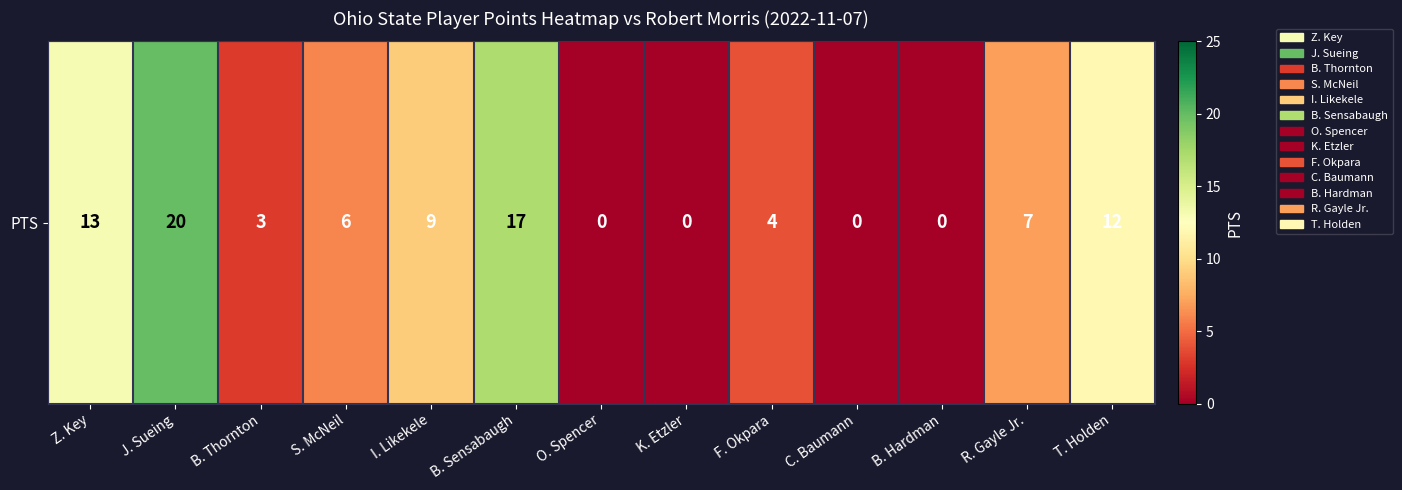

Rank the categories by value from lowest to highest.

O. Spencer, K. Etzler, C. Baumann, B. Hardman, B. Thornton, F. Okpara, S. McNeil, R. Gayle Jr., I. Likekele, T. Holden, Z. Key, B. Sensabaugh, J. Sueing